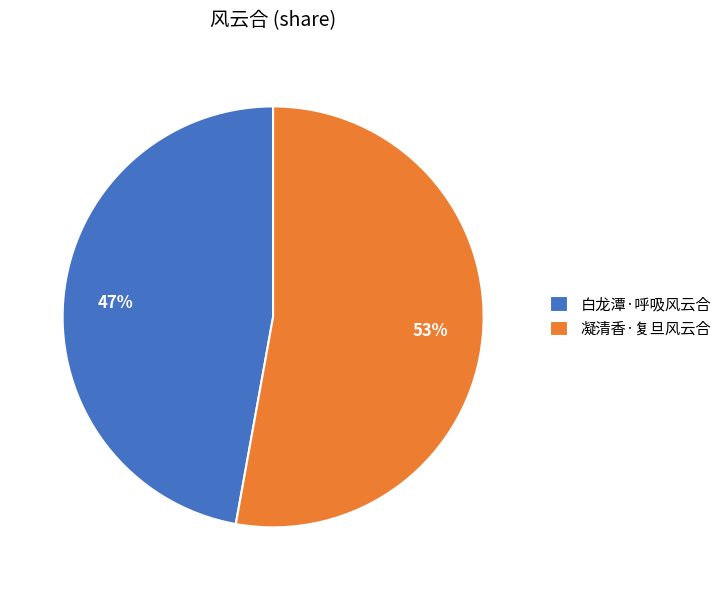

To the nearest percent, what is the difference between the 凝清香·复旦风云合 and 白龙潭·呼吸风云合 slice percentages?

6%